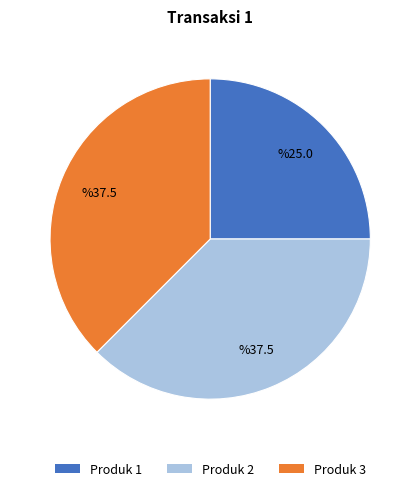

Does any single category account for the majority?

No